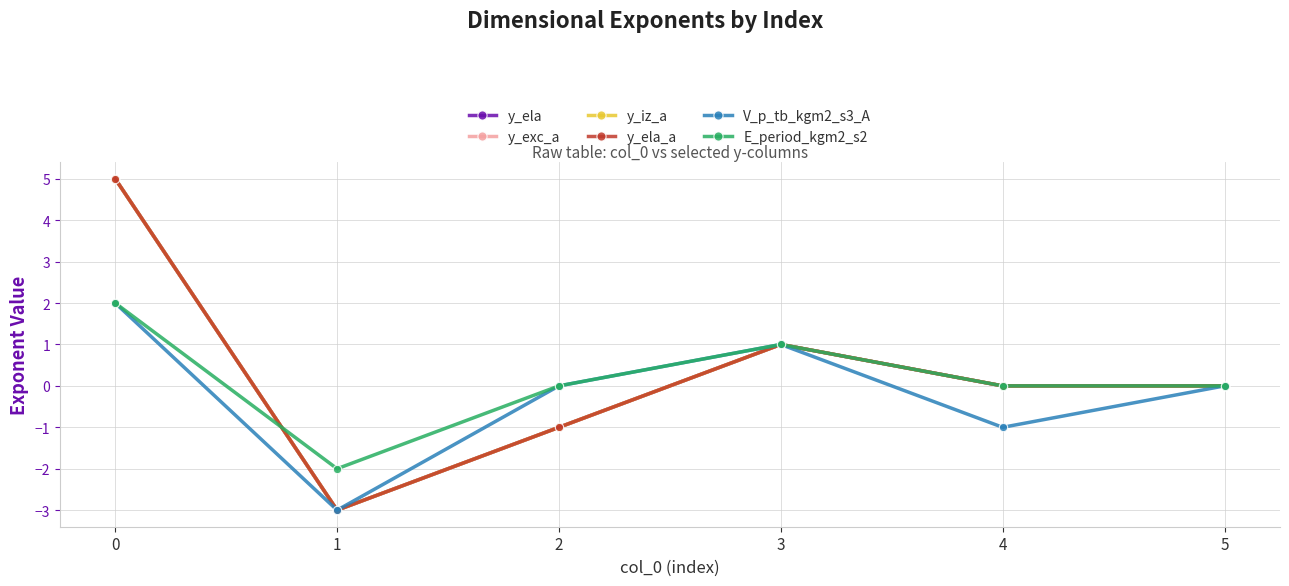

Does the chart have visible grid lines?

Yes